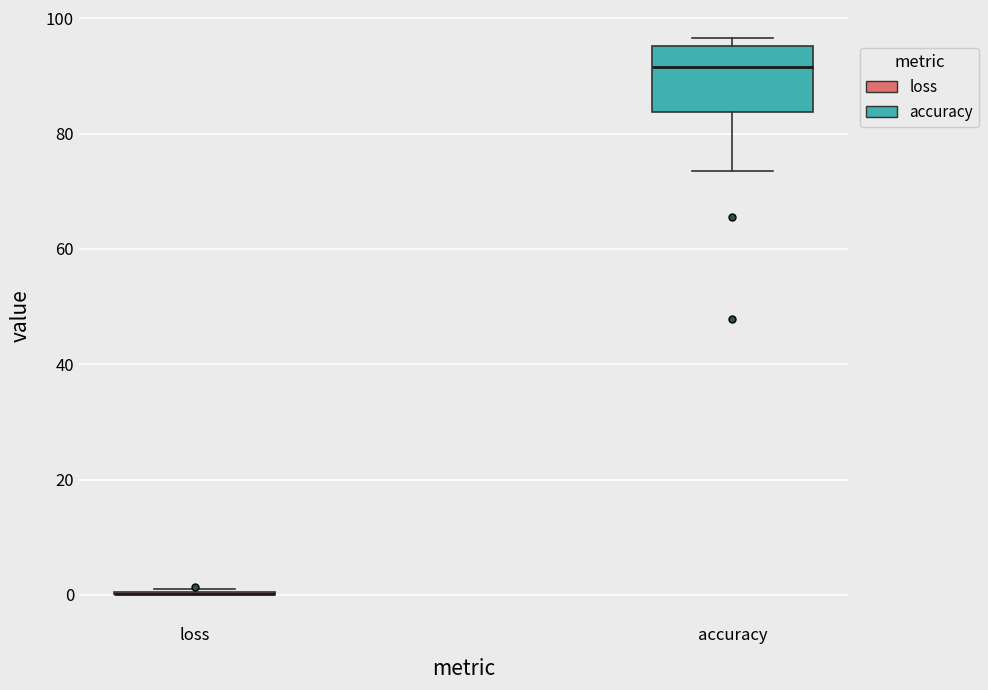

Reading left to right, read every box against the y-axis: the position of its median line, the range the box covers, and the ends of its whiskers. The values are not printed on the chart, so give them approximately, as read against the axis.

loss: box collapsed to a line at 0, whiskers 0 to 0
accuracy: median 92, box 84 to 96, whiskers 74 to 96 (just above the box's upper edge)